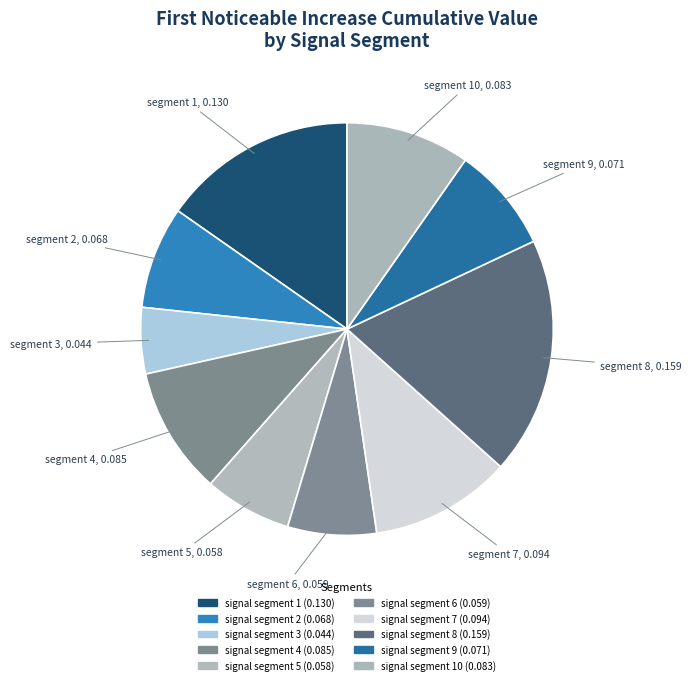

To the nearest percent, what is the average slice percentage?

10%